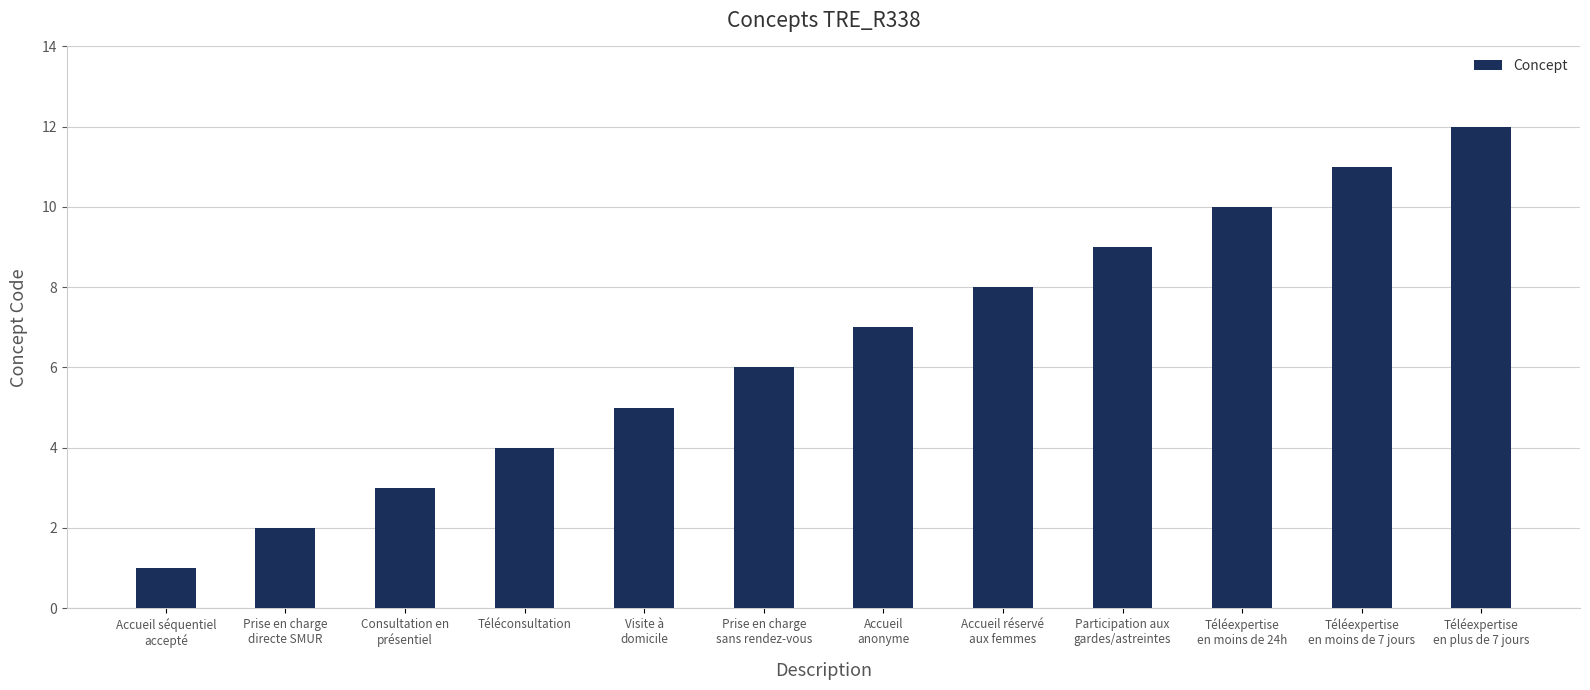

What is the smallest value displayed?

1